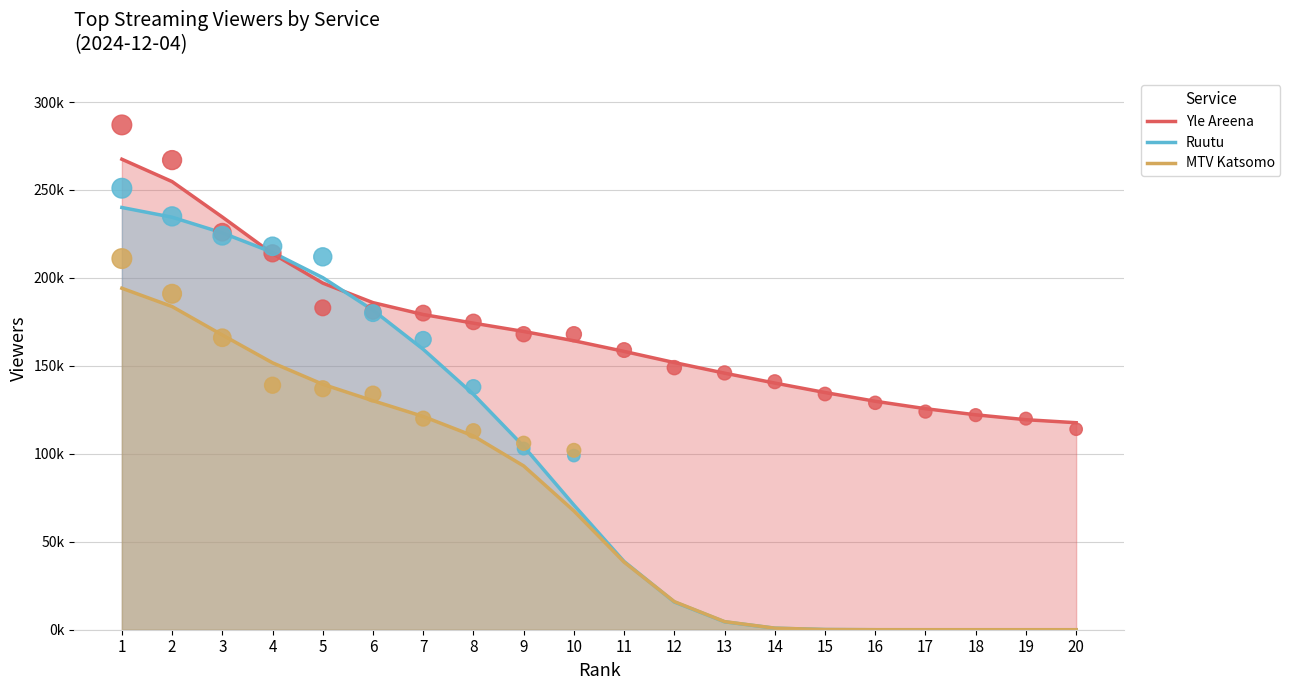

At how many categories does at least one series exceed 168214?

9